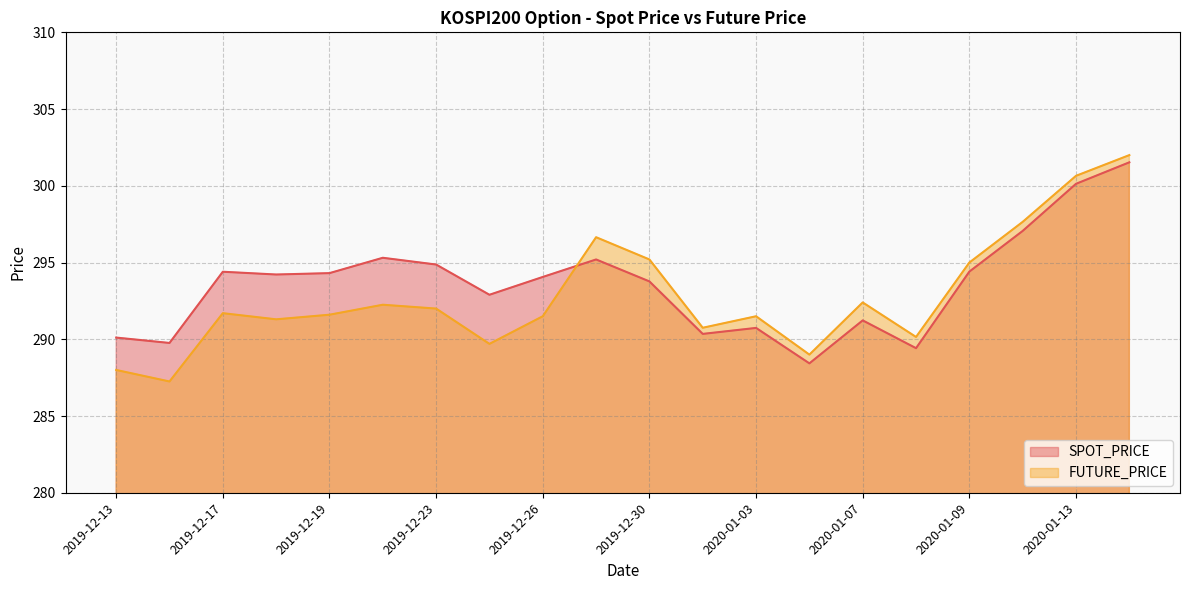

Reading right to left, transcribe all the data shown in this chart.

SPOT_PRICE: 301.5	300.1	297.1	294.4	289.4	291.2	288.4	290.7	290.4	293.8	295.2	294.1	292.9	294.9	295.3	294.3	294.2	294.4	289.8	290.1
FUTURE_PRICE: 302.0	300.6	297.6	295.0	290.1	292.4	289.0	291.5	290.8	295.2	296.6	291.5	289.7	292.0	292.2	291.6	291.3	291.7	287.2	288.0